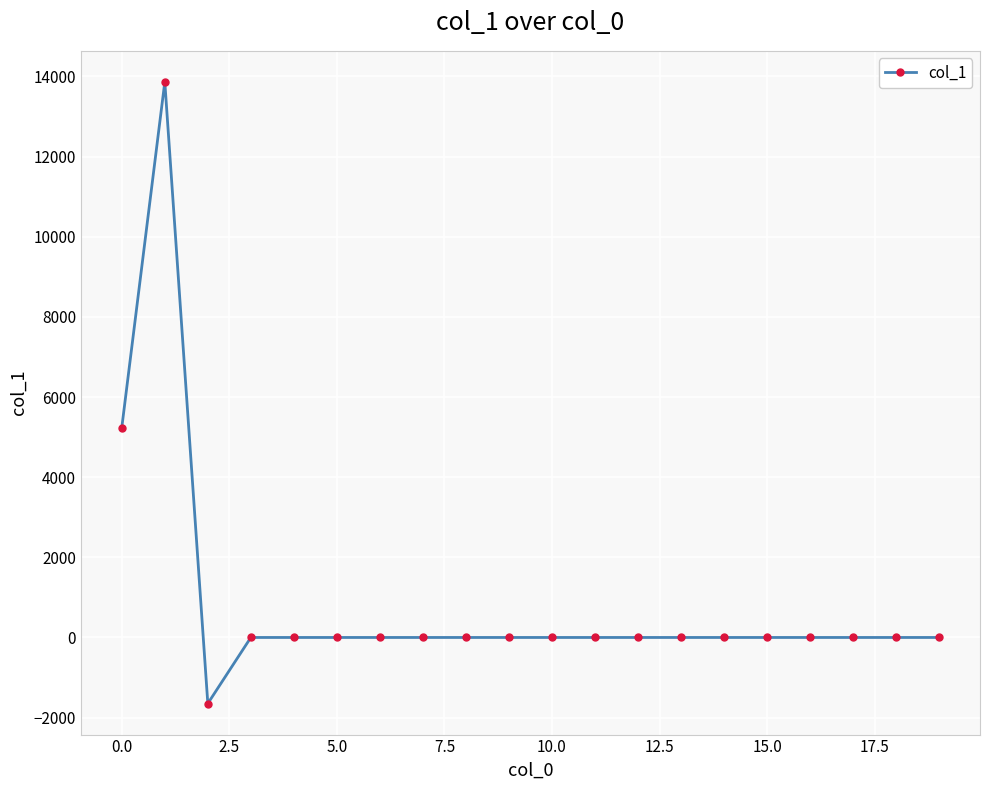

How many distinct data groups are displayed?

1